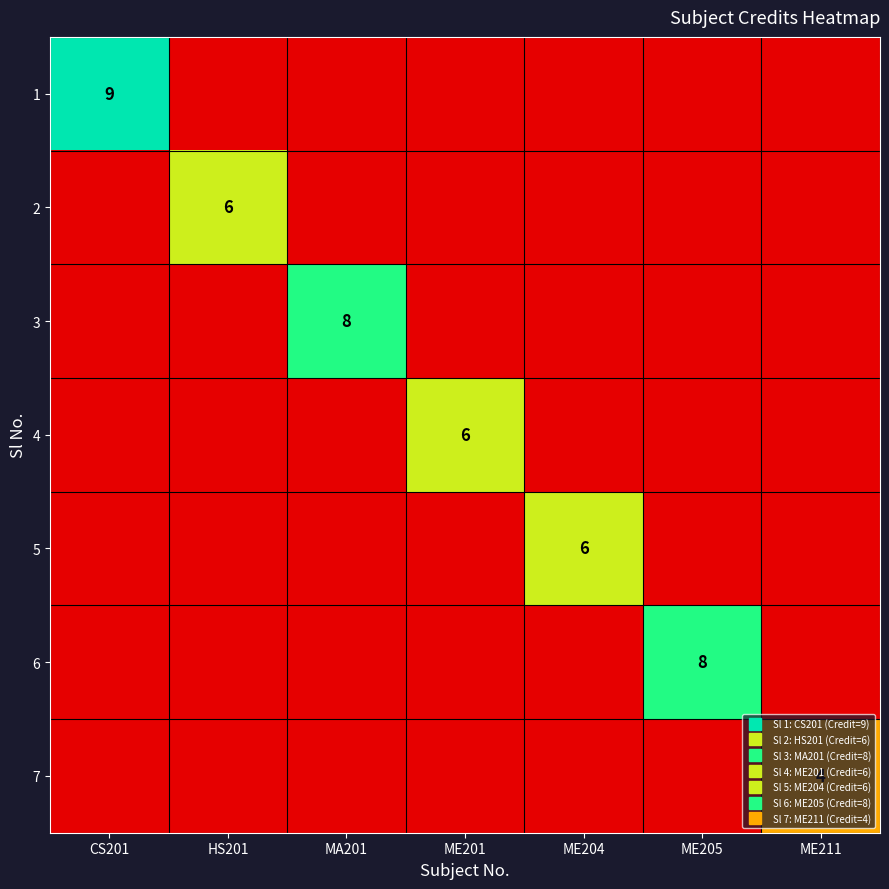

At ME211, list the series in order from largest to smallest.

7, 1, 2, 3, 4, 5, 6